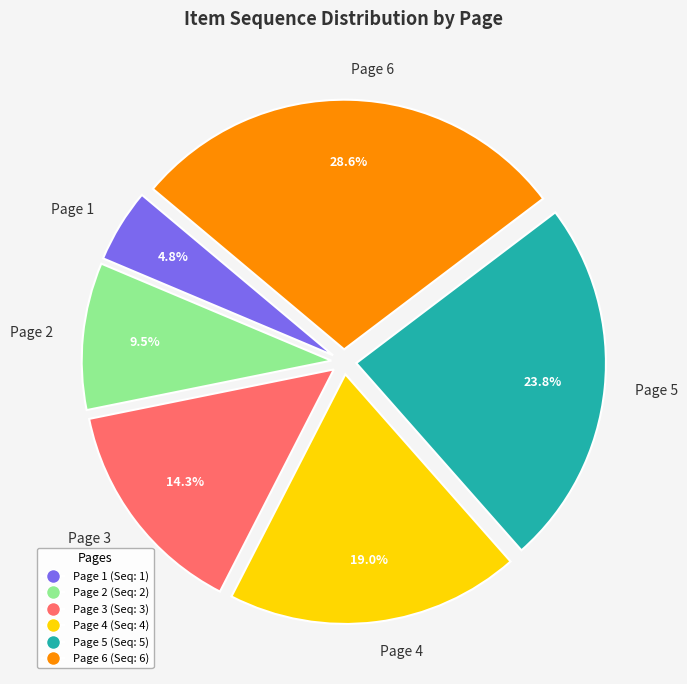

To the nearest percent, what is the combined percentage of Page 6 and Page 2?

38%